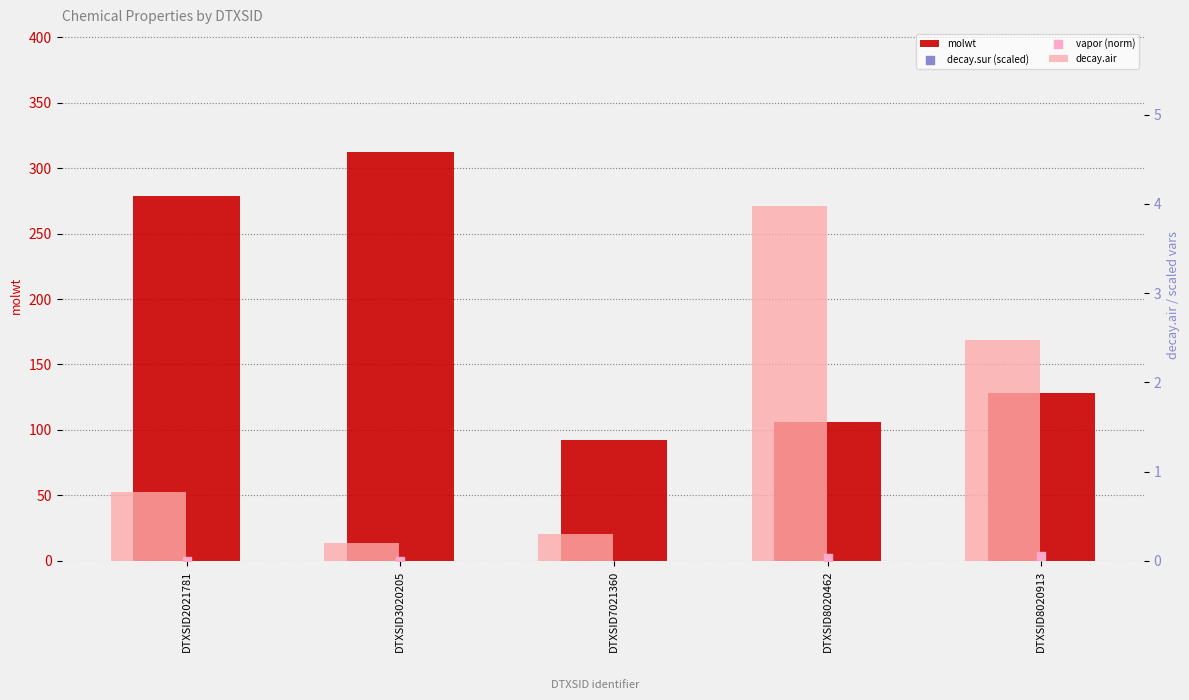

Which series has the largest total across all categories?

molwt